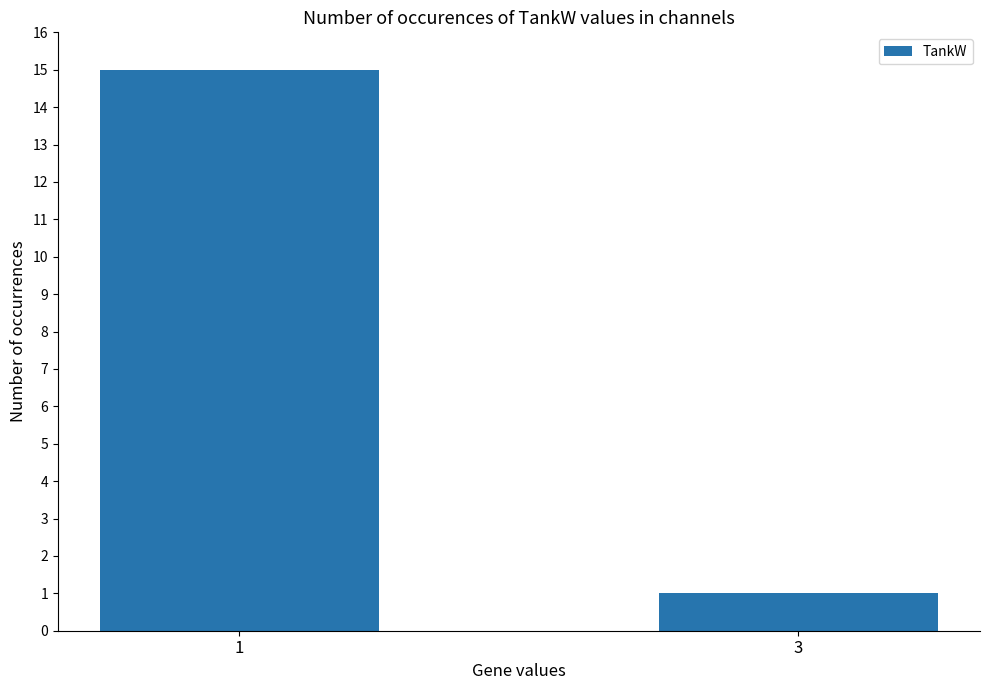

How many values are between 1 and 15?

2